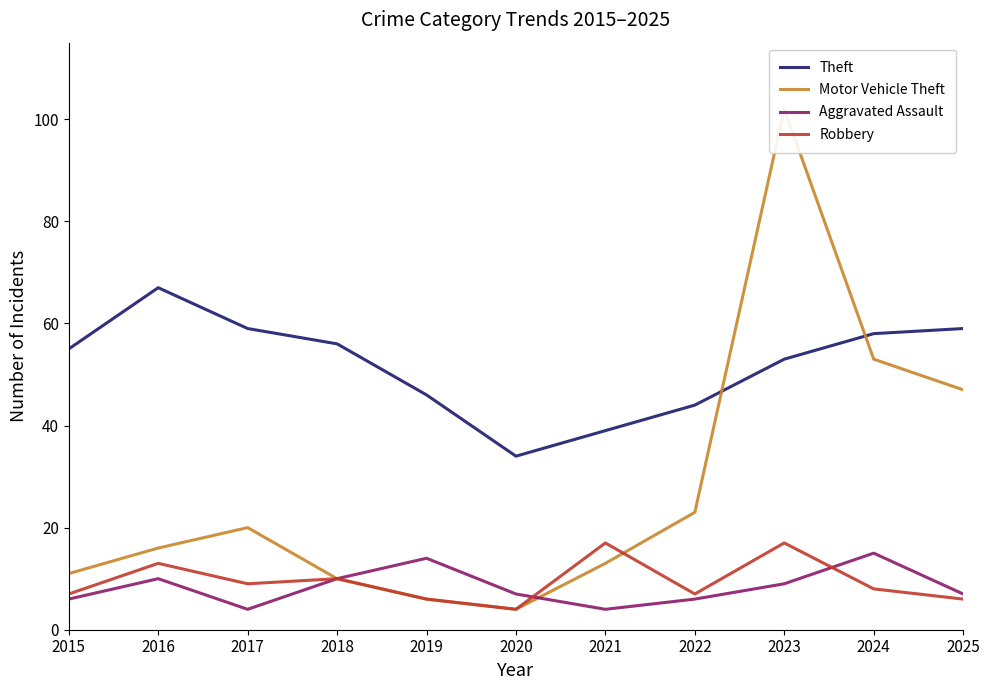

Reading left to right, what are all the values shown in this chart?

Theft: 55	67	59	56	46	34	39	44	53	58	59
Motor Vehicle Theft: 11	16	20	10	6	4	13	23	102	53	47
Aggravated Assault: 6	10	4	10	14	7	4	6	9	15	7
Robbery: 7	13	9	10	6	4	17	7	17	8	6